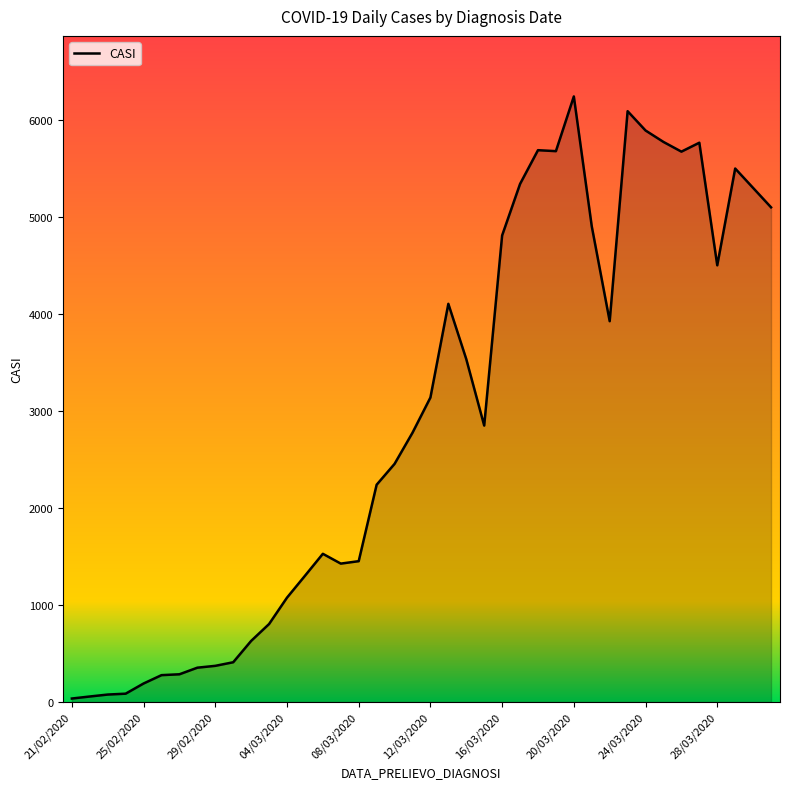

What is the difference between the maximum and minimum values?

6207